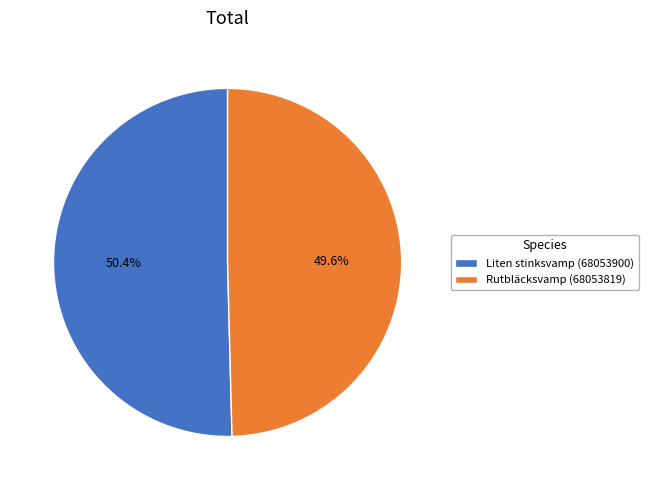

What percentage is the Liten stinksvamp (68053900) slice, to the nearest percent?

50%